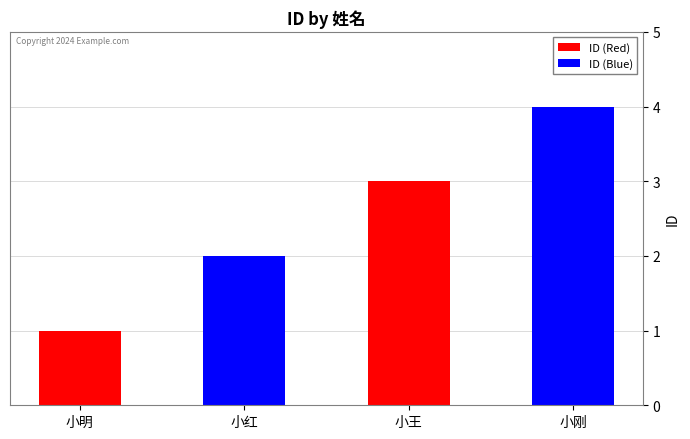

Reading left to right, extract all data points from this chart.

ID (Red): 1	3
ID (Blue): 2	4